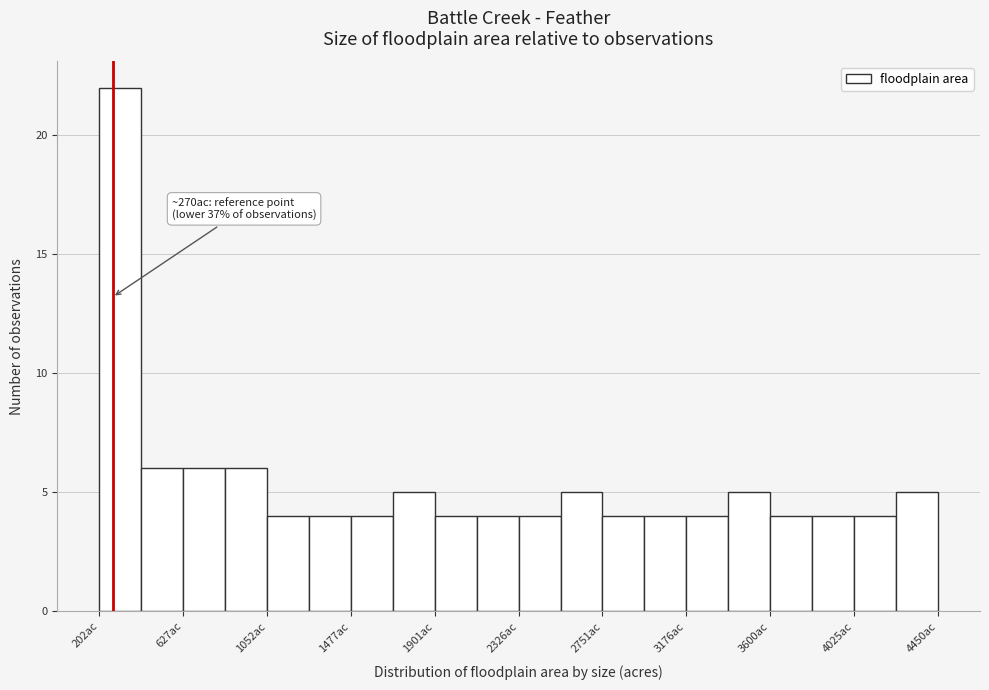

Which range on the x-axis has the tallest bar?

200 to 400